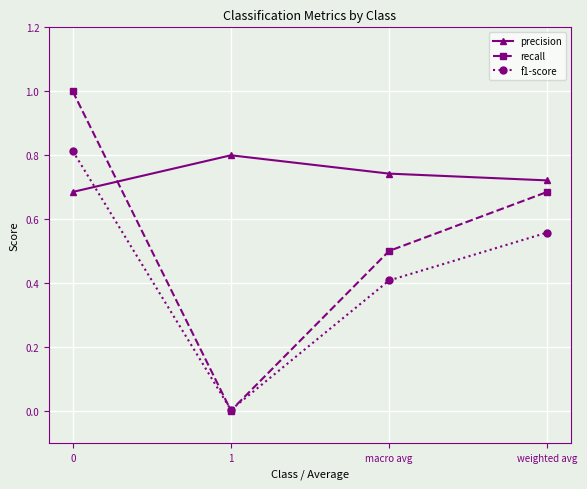

Rank the series by their average value, from highest to lowest.

precision, recall, f1-score